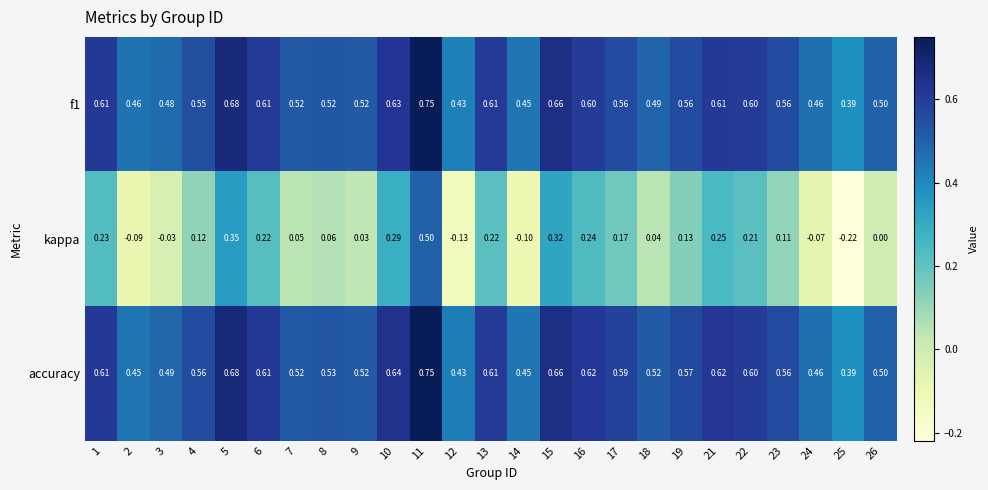

Between 21 and 25, which series saw the biggest shift?

kappa